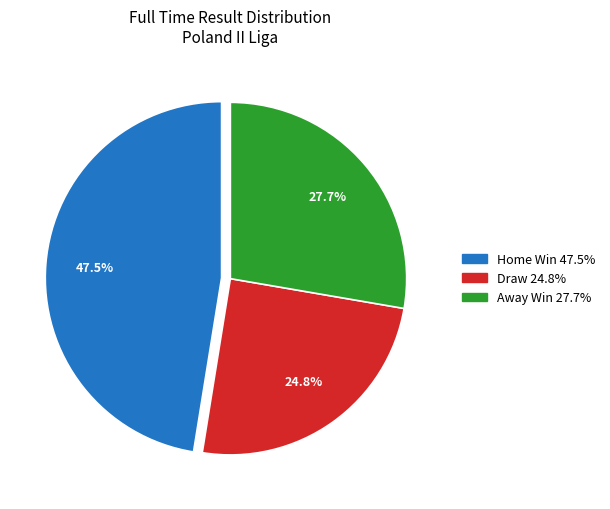

Is there a majority slice in this chart?

No